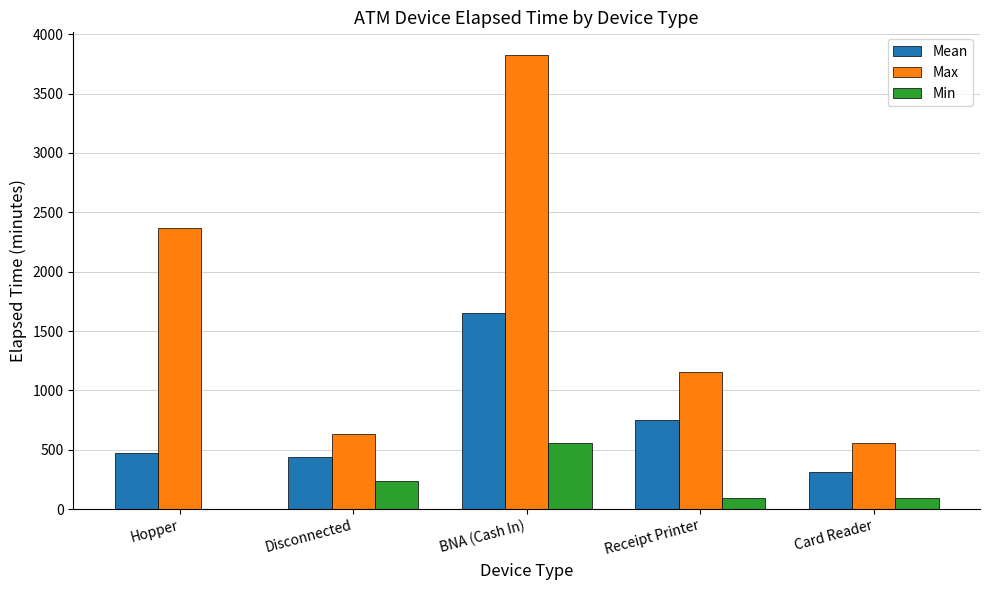

Which series has the widest spread of values?

Max